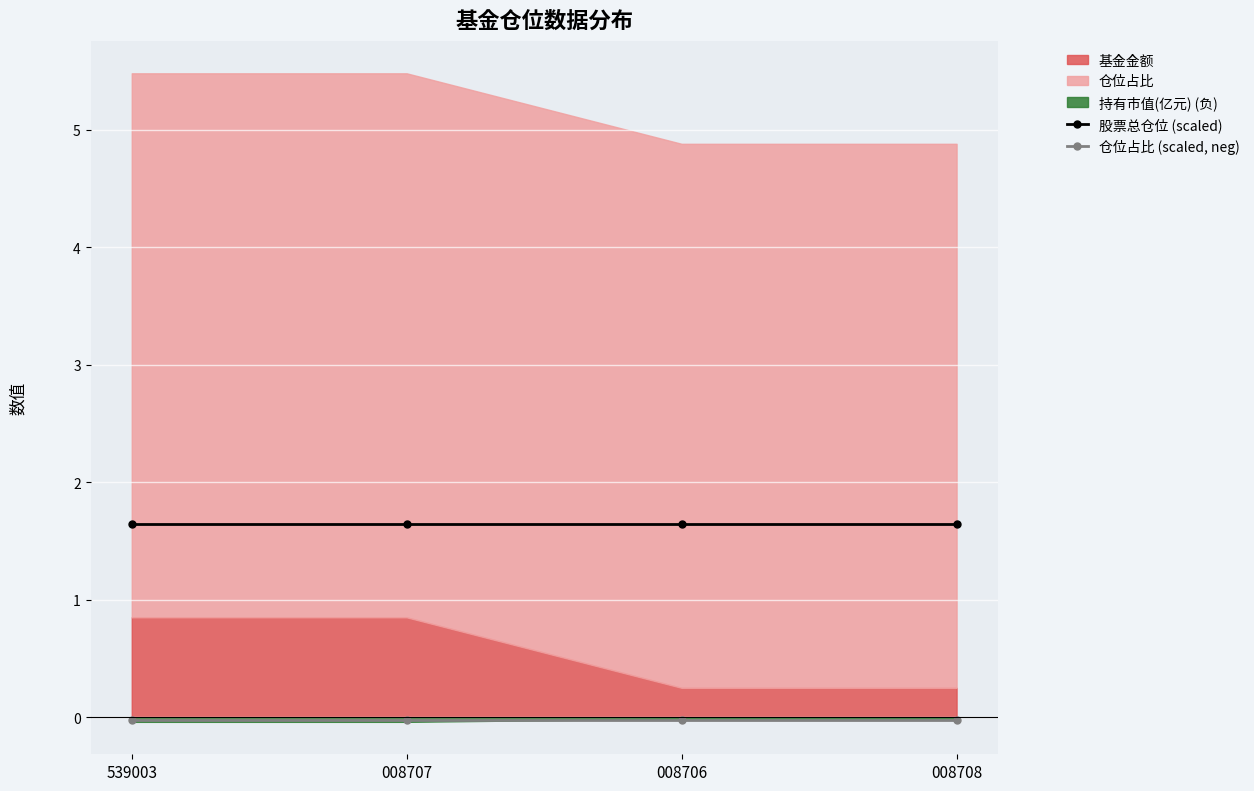

Is the value of 仓位占比 (scaled, neg) at 008708 greater than the value of 股票总仓位 (scaled) at 008707?

No